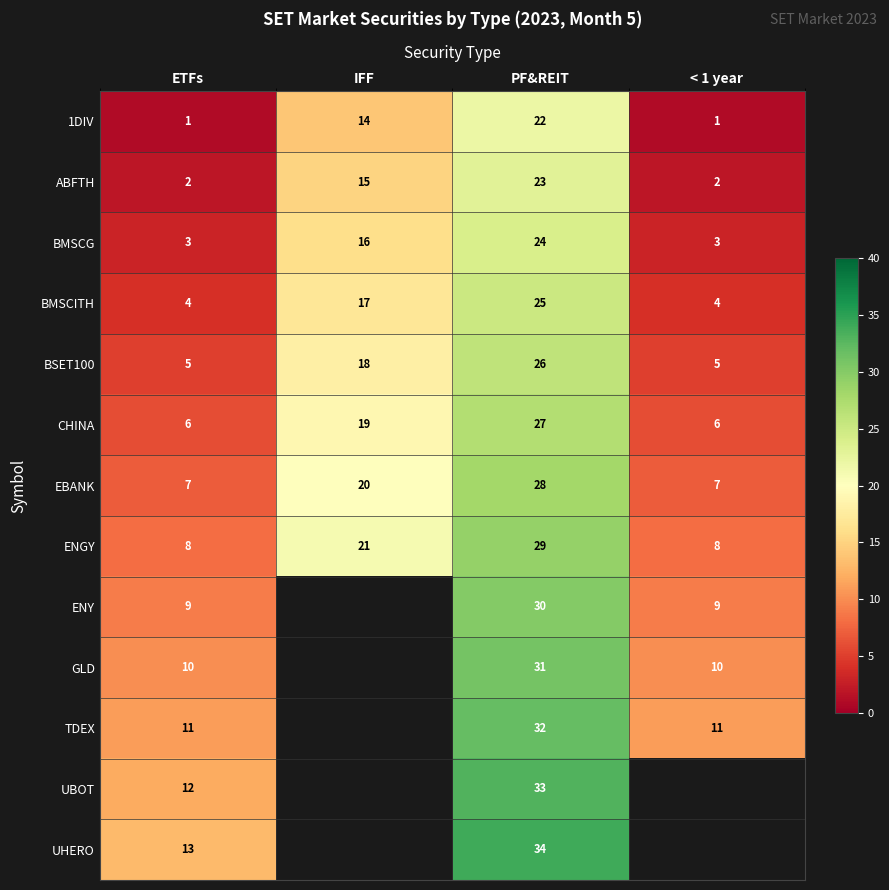

How many data points does each series have?

4